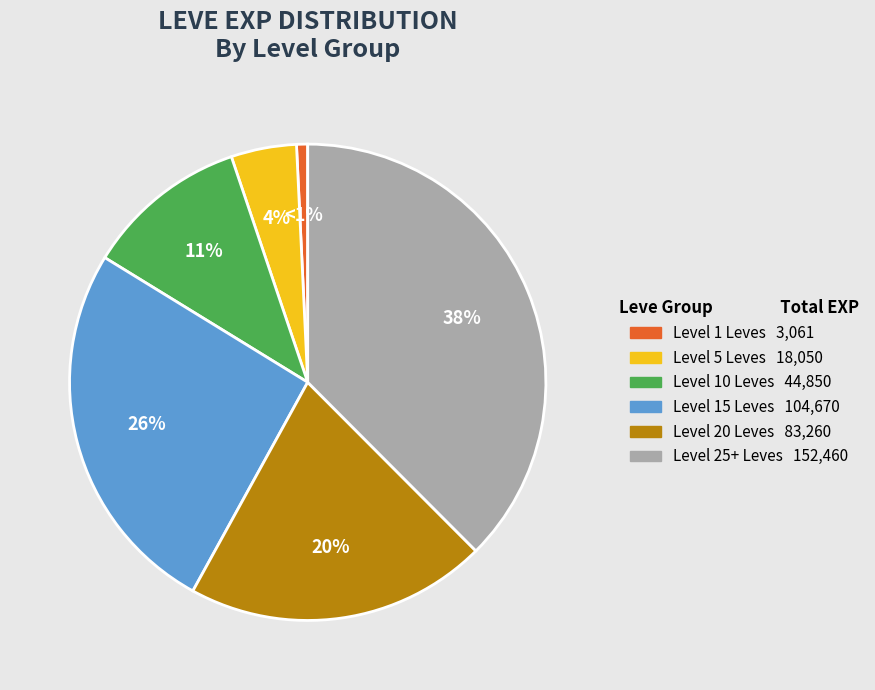

How many segments does this pie chart have?

6